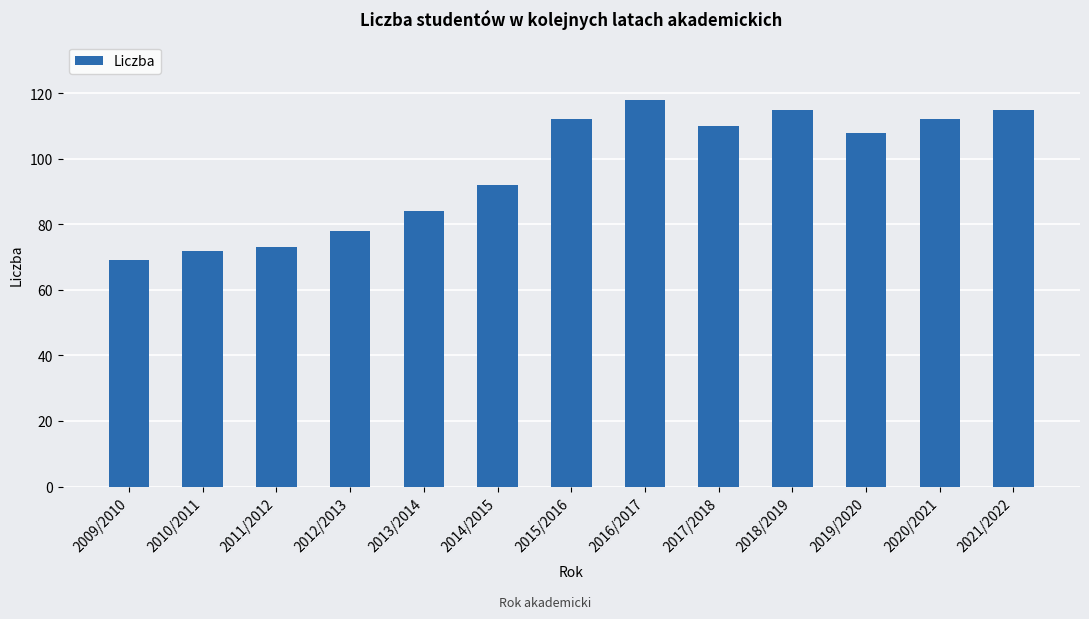

Count the number of data series in this chart.

1